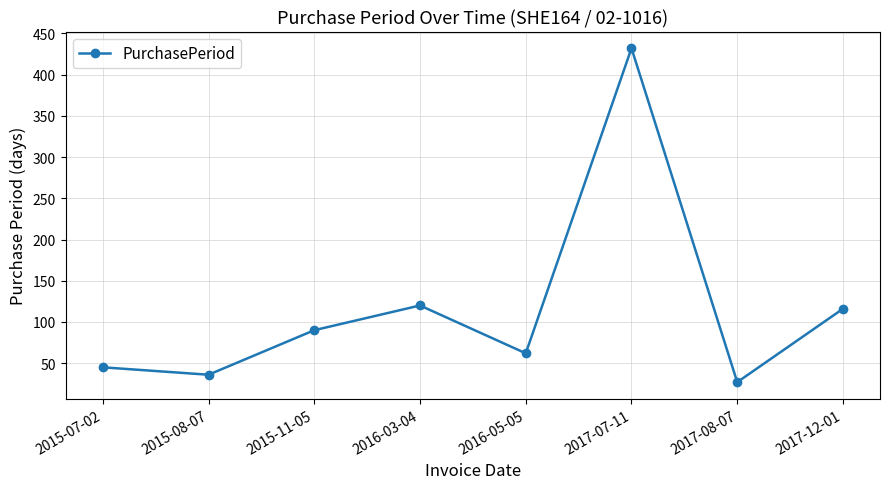

Is it true that the value at 2016-03-04 is 120?

True